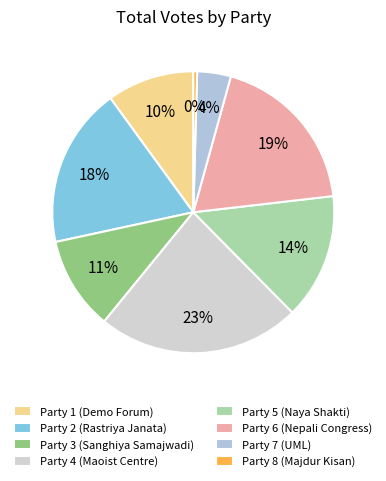

Does संघीय समाजवादी फोरम account for over 50% of the chart?

No